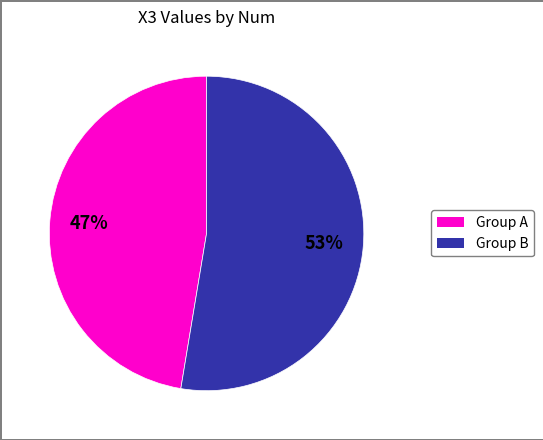

Is there any slice that represents more than half of the pie?

Yes